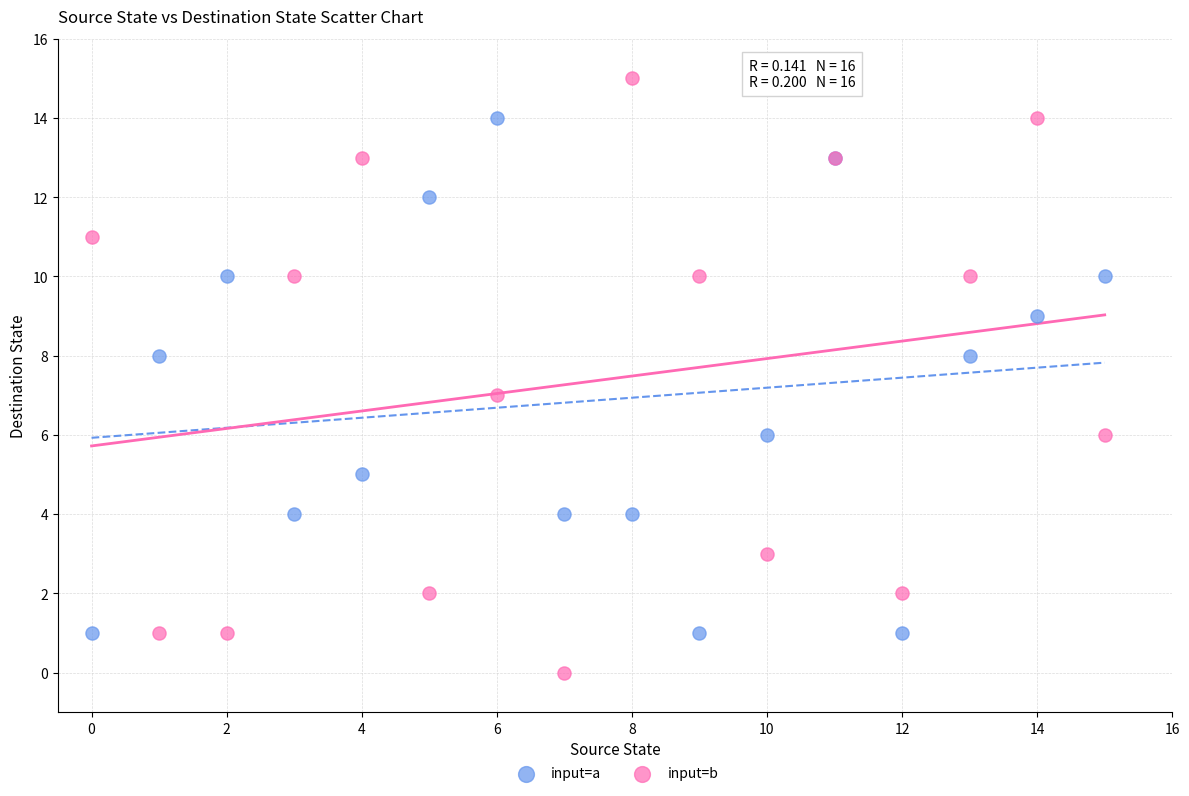

Which series reaches the maximum Y coordinate?

input=b